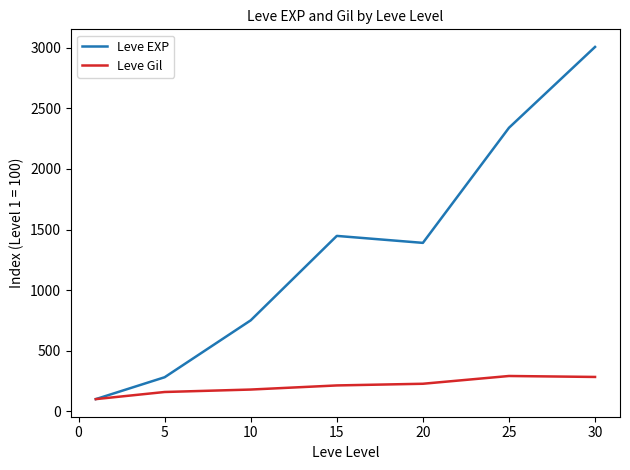

What is the highest value of the Leve EXP series?

3007.6